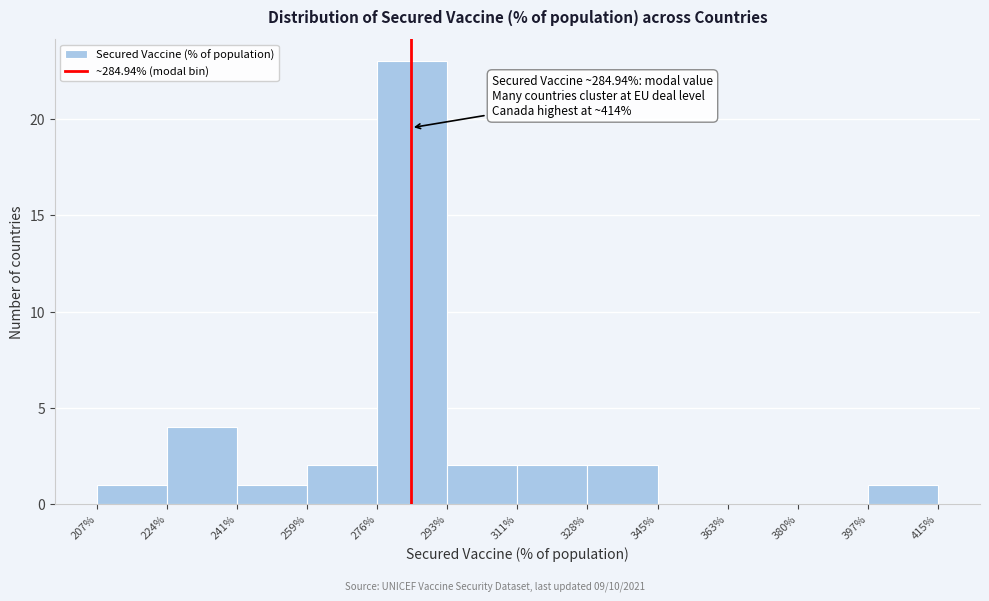

Over which range of the x-axis is the bar tallest?

276% to 293%